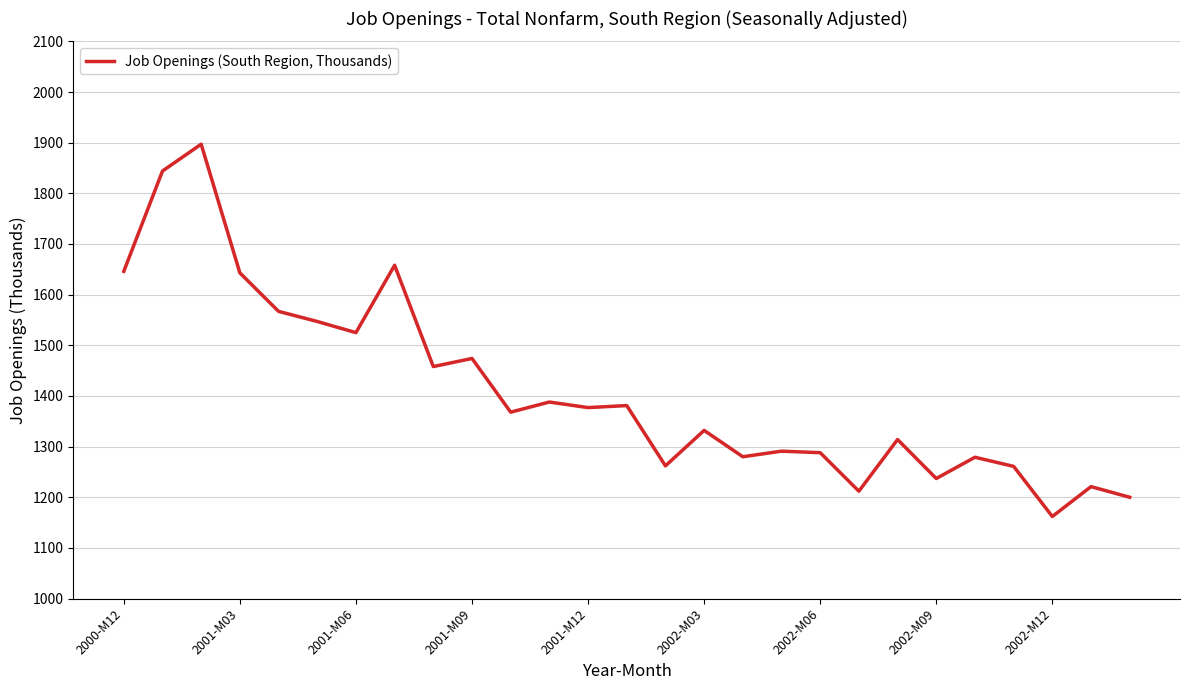

What is the difference between the maximum and minimum values?

735